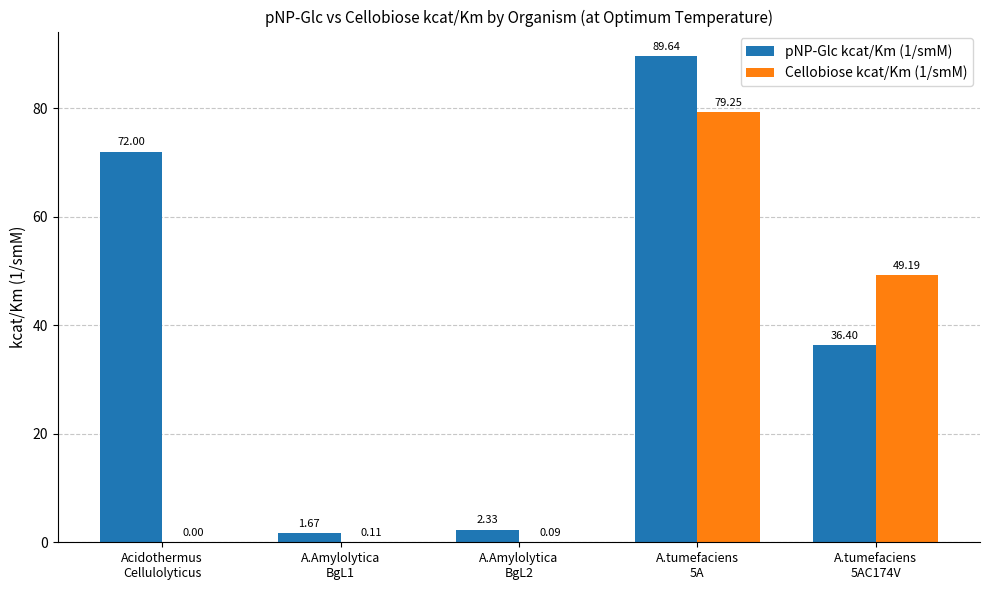

Which series has the largest total across all categories?

pNP-Glc kcat/Km (1/smM)